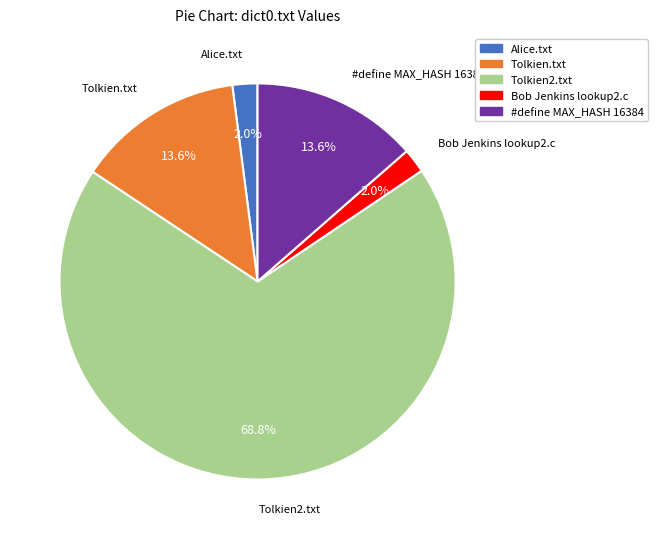

Which category has the biggest portion of the pie?

Tolkien2.txt